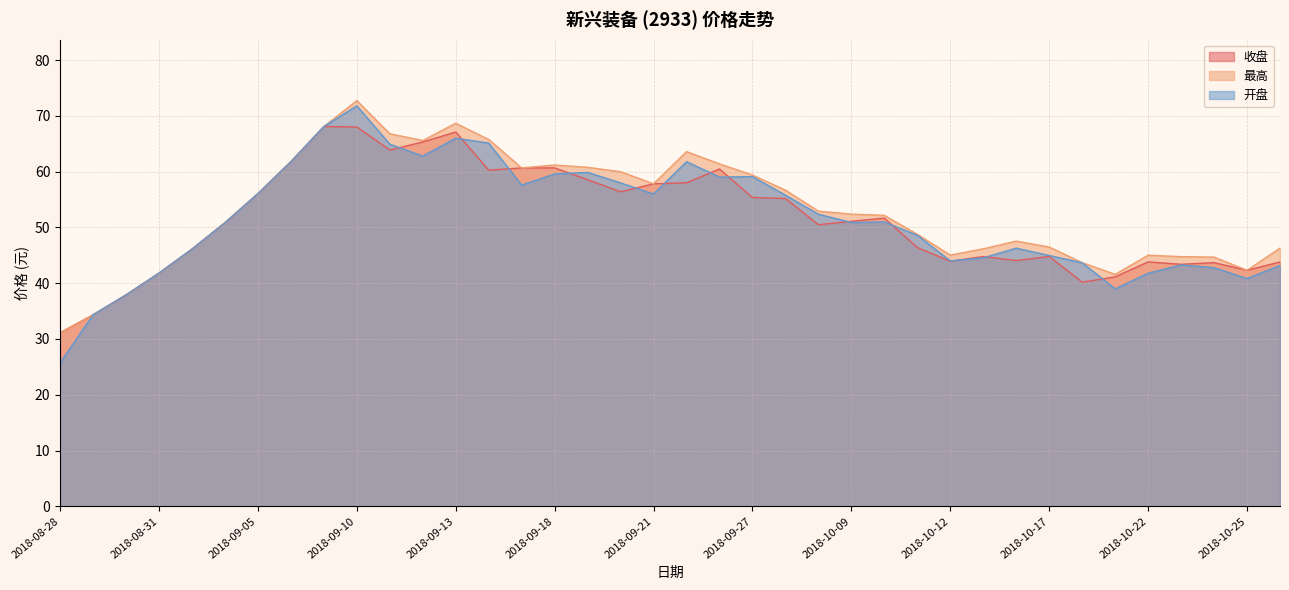

What is the approximate value of 最高 at 2018-10-22?

45.0